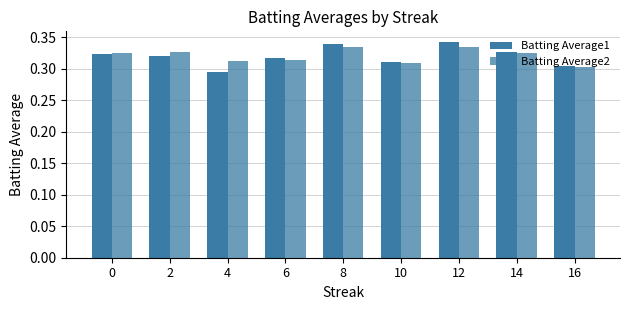

How many bars are there in each group?

2